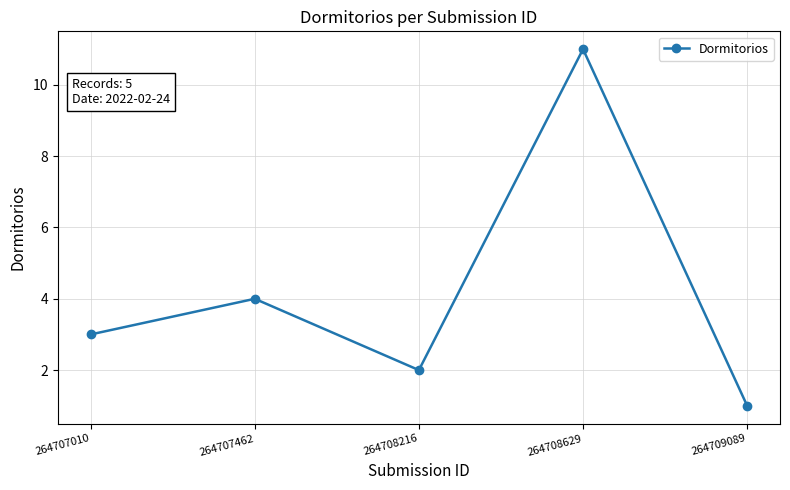

Reading left to right, what are all the values shown in this chart?

264707010=3	264707462=4	264708216=2	264708629=11	264709089=1